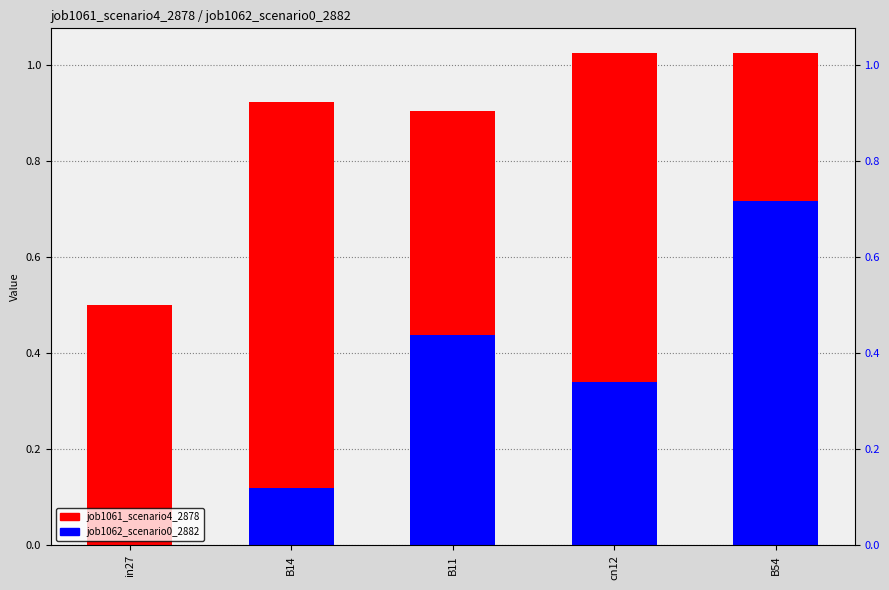

Which series has the largest total across all categories?

job1061_scenario4_2878